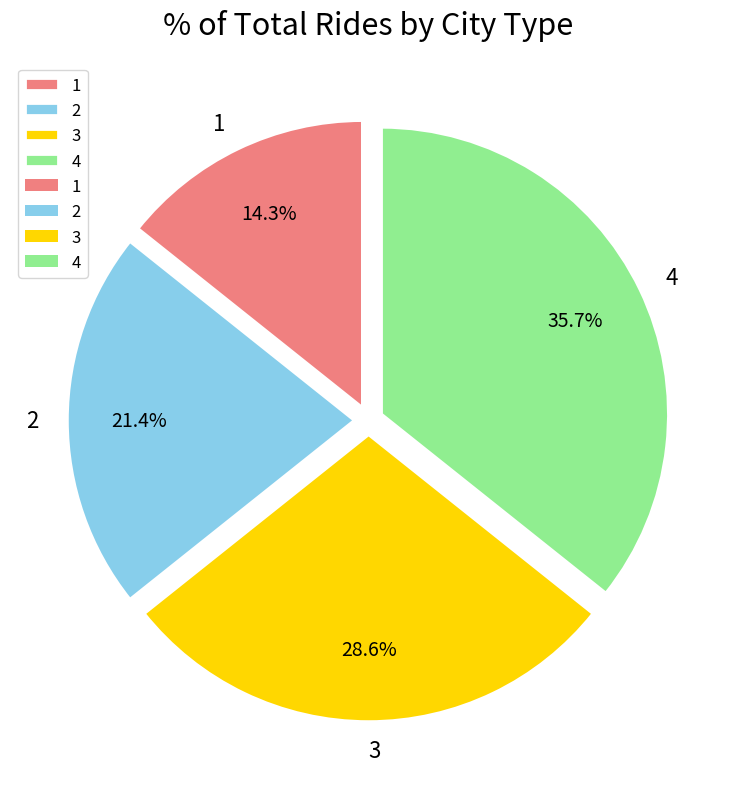

Is there any slice that represents more than half of the pie?

No